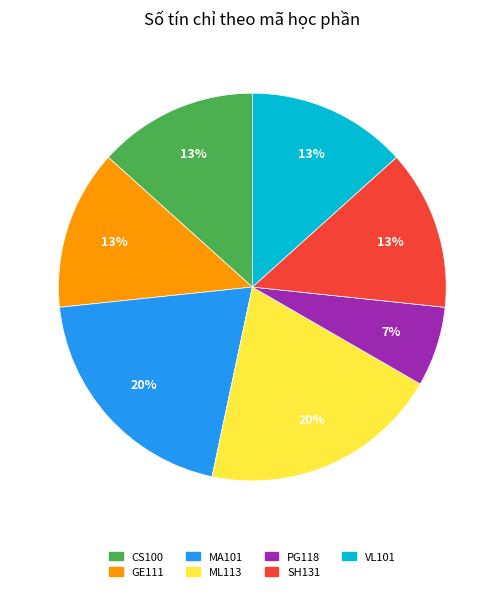

What is the ratio of the value at VL101 to the value at ML113?

0.7